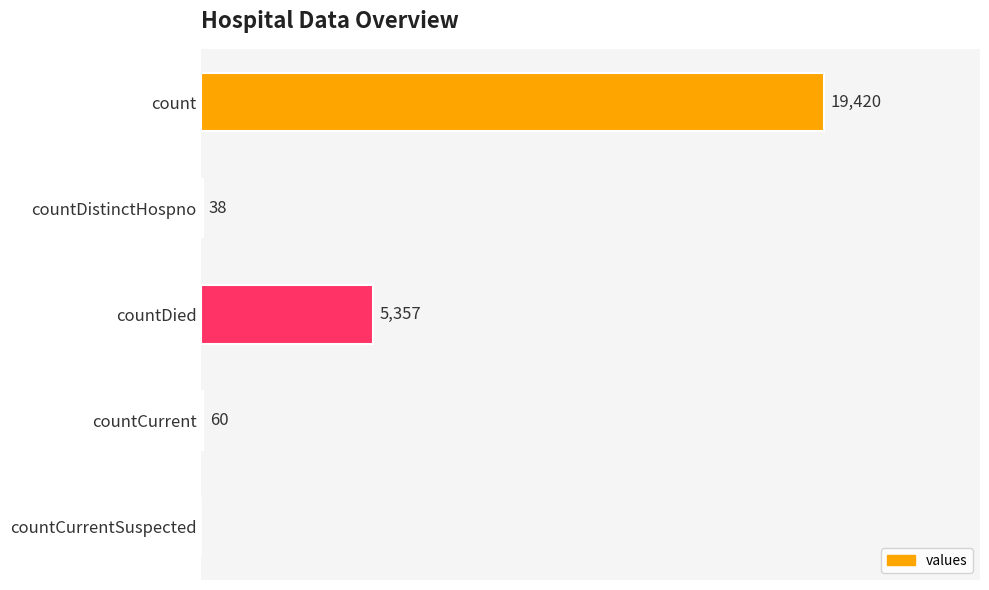

Which label corresponds to the largest value in the chart?

count